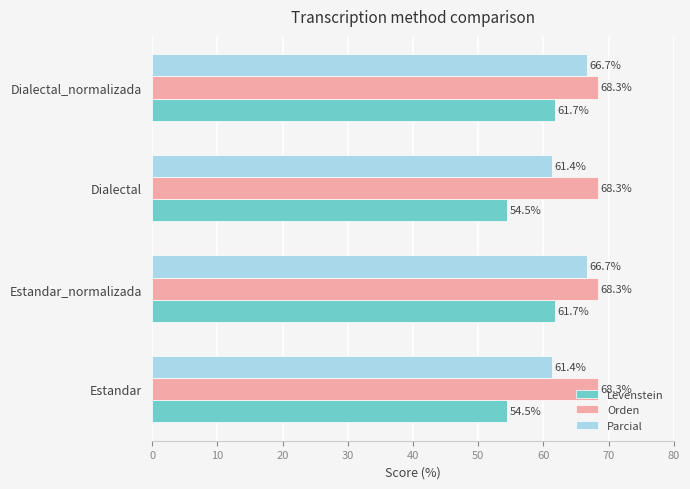

Is the value of Orden at Dialectal greater than the value of Parcial at Dialectal?

Yes